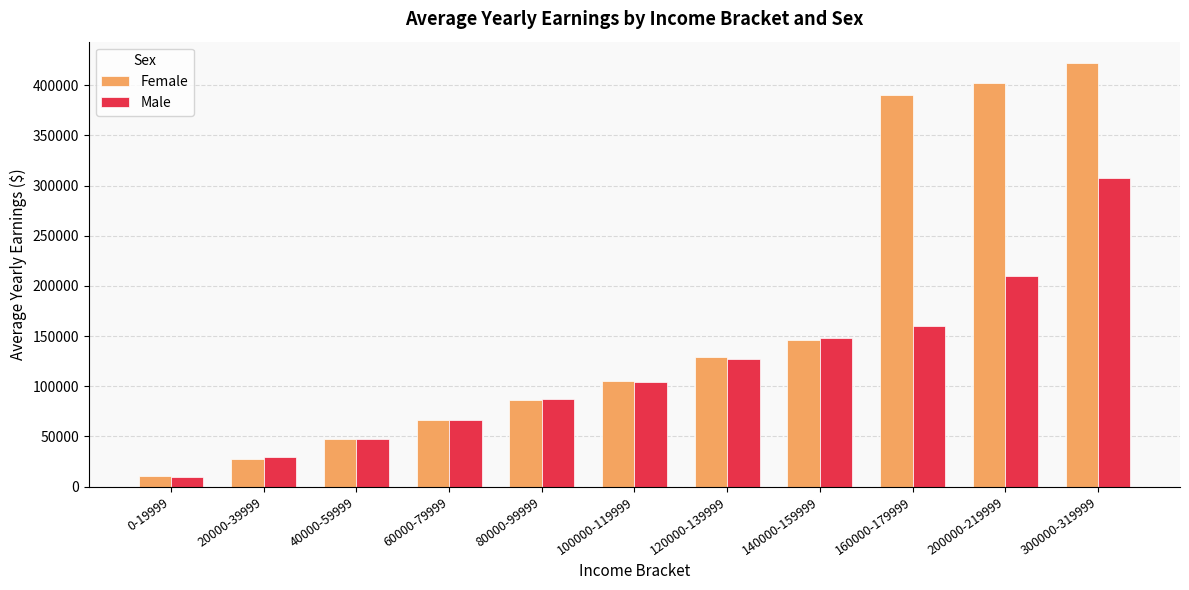

What is the sum of the Female values at 60000-79999 and 80000-99999?

152883.1